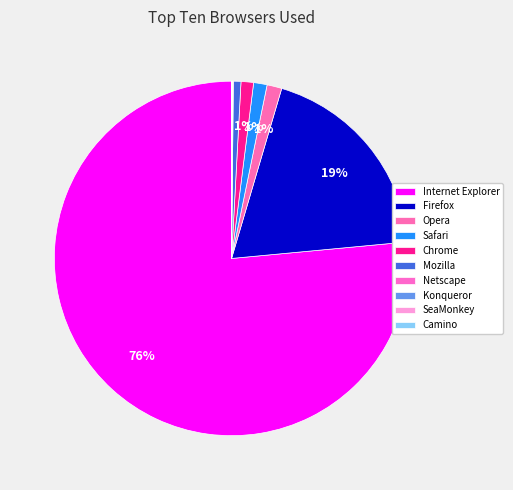

True or false: Mozilla accounts for 1% of the total.

True